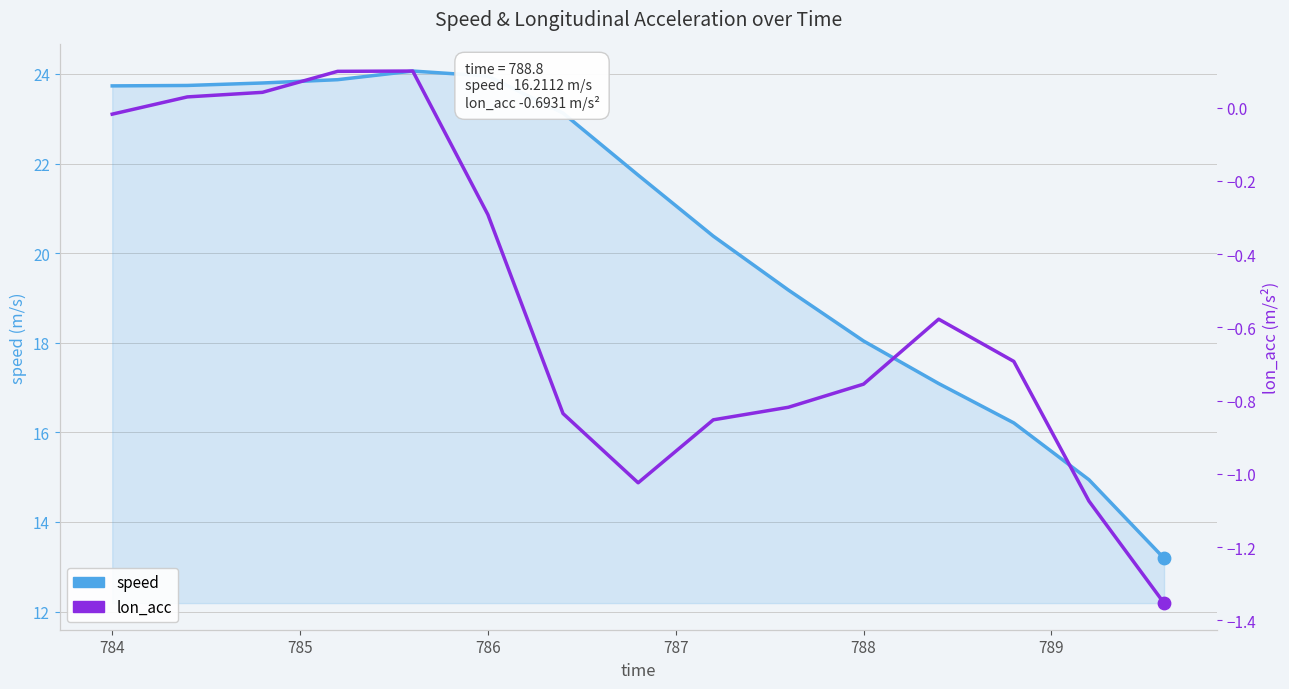

Which series has the largest Y range (max minus min)?

speed